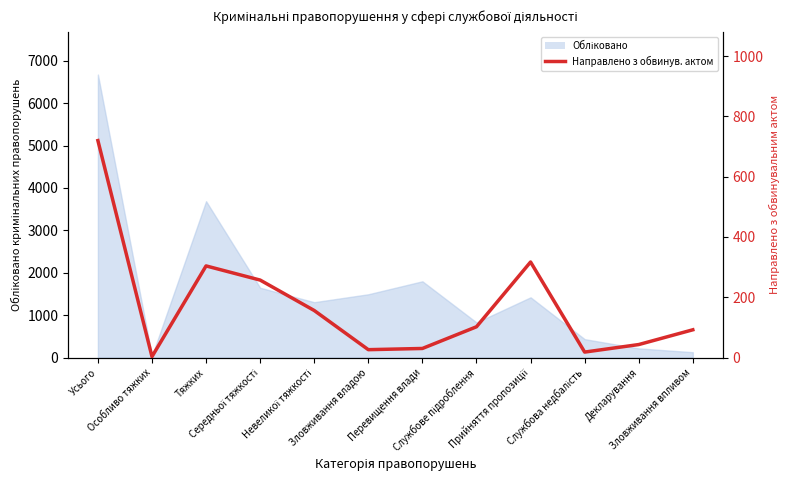

The value at Зловживання впливом is 92. True or false?

True